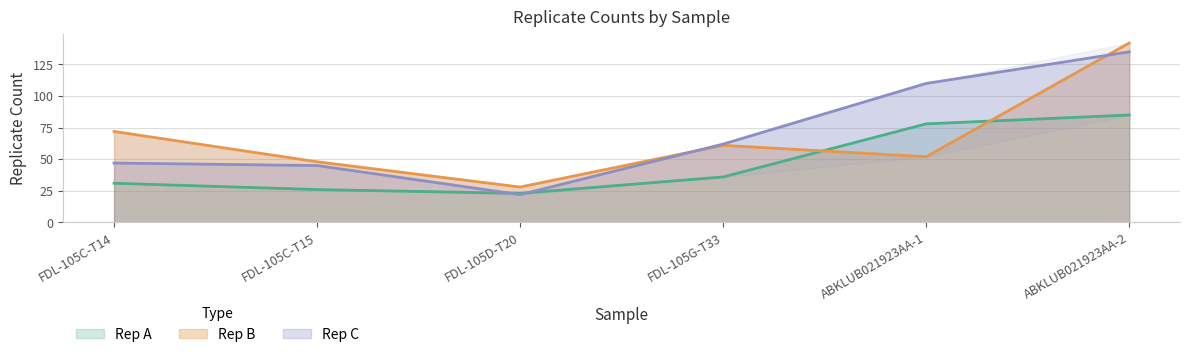

What is the total value across all series at ABKLUB021923AA-2?

362